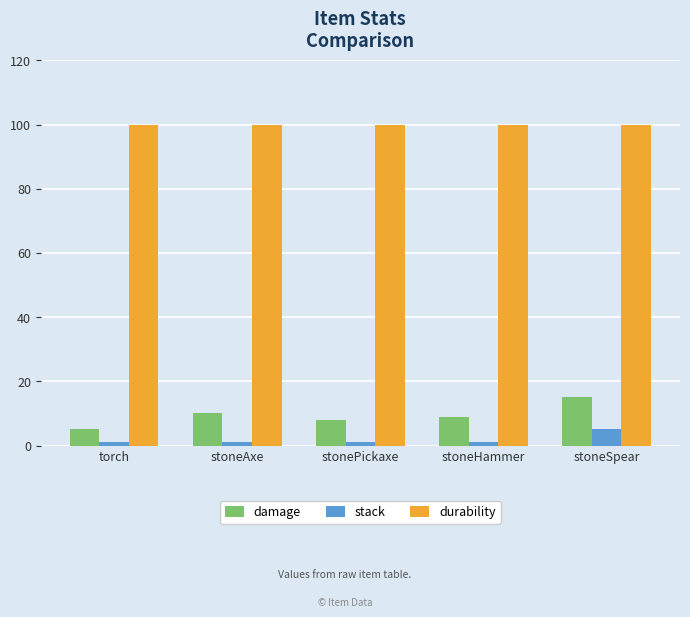

What is the difference between the stack values at stoneSpear and torch?

4